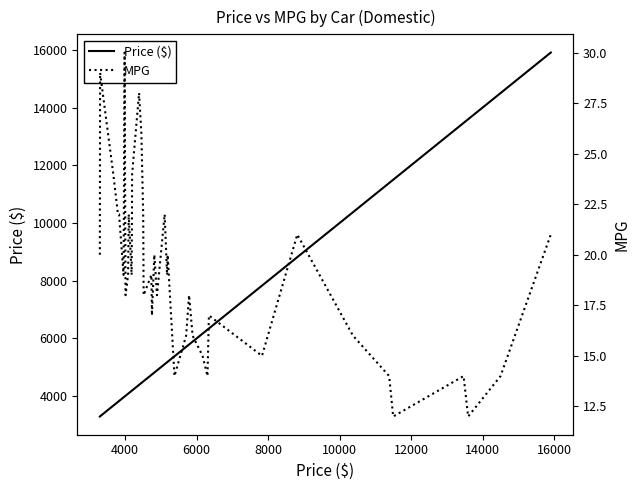

True or false: MPG and Price ($) cross at least once.

False